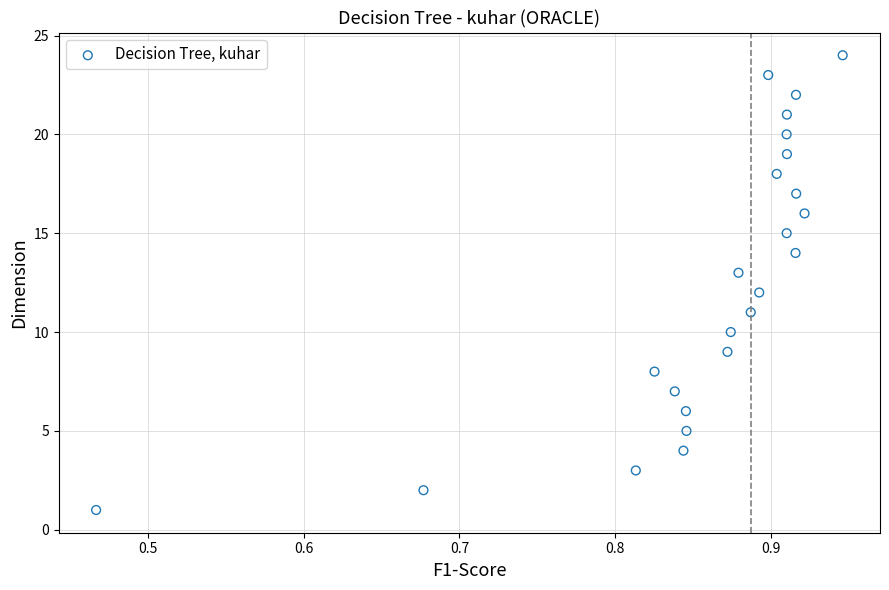

What is the range of Y values (max minus min)?

23